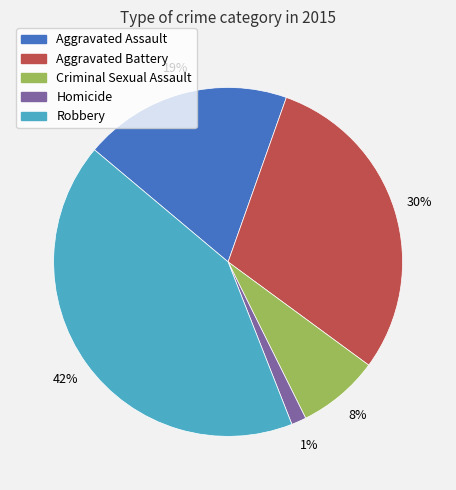

Which has a higher value, Homicide or Aggravated Battery?

Aggravated Battery